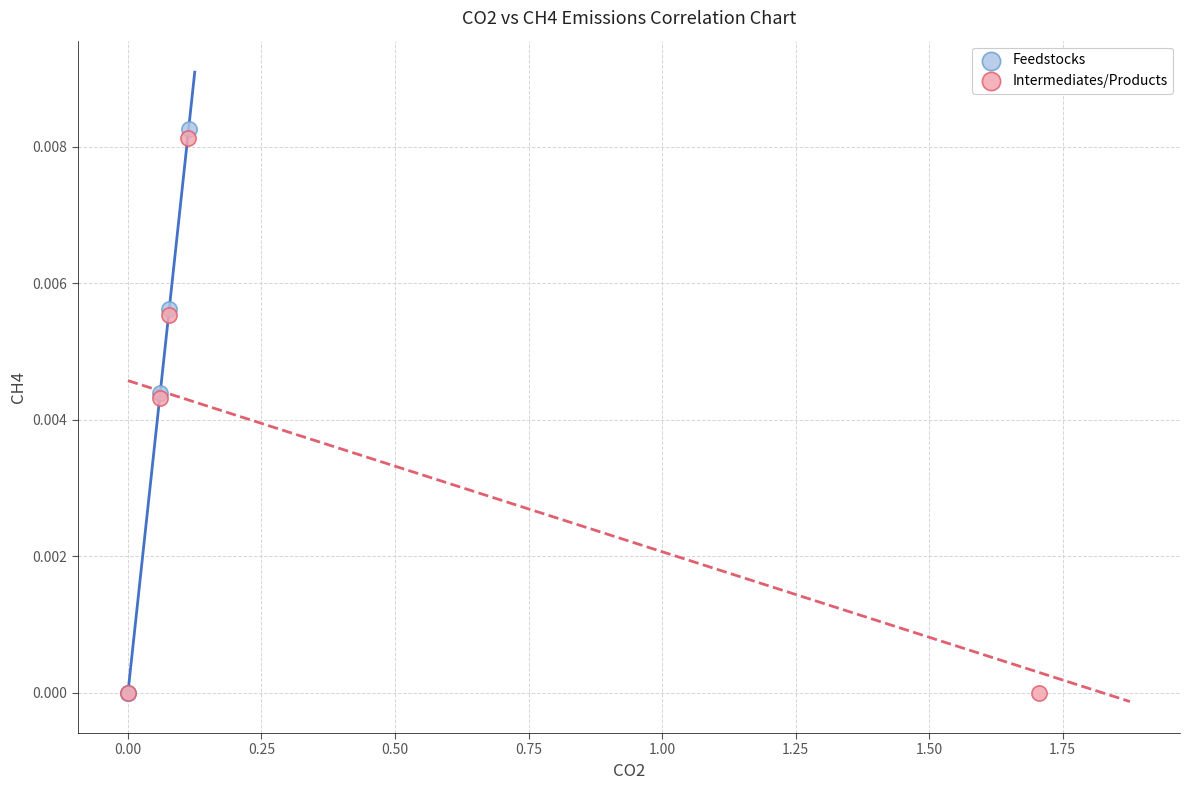

Which series contains the highest Y value?

Feedstocks